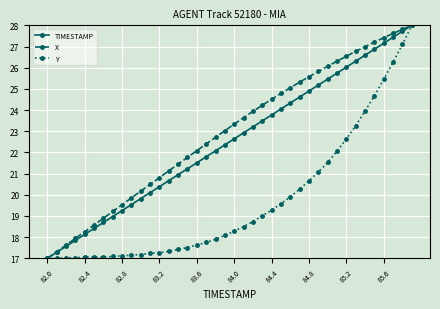

What is the value of the X point at the 7th from the left?

18.9